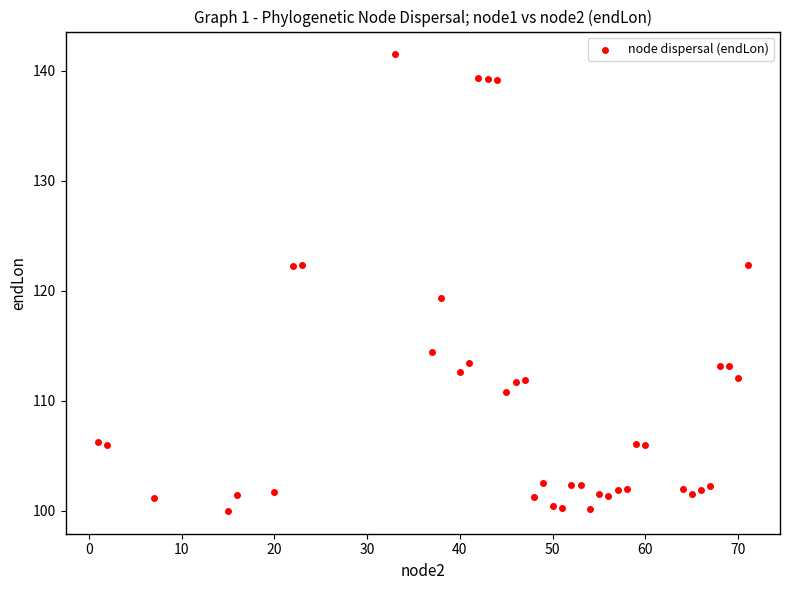

What Y value in the scatter plot is closest to 120?

119.3